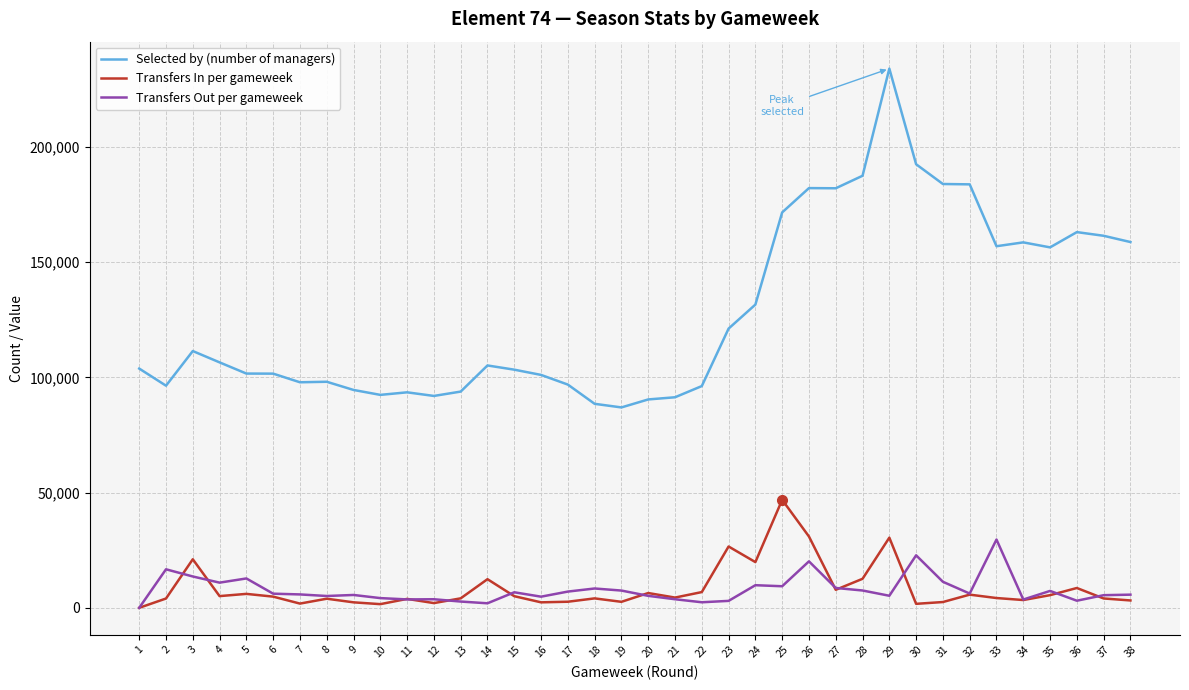

Which category has the highest value in the Transfers Out per gameweek series?

33